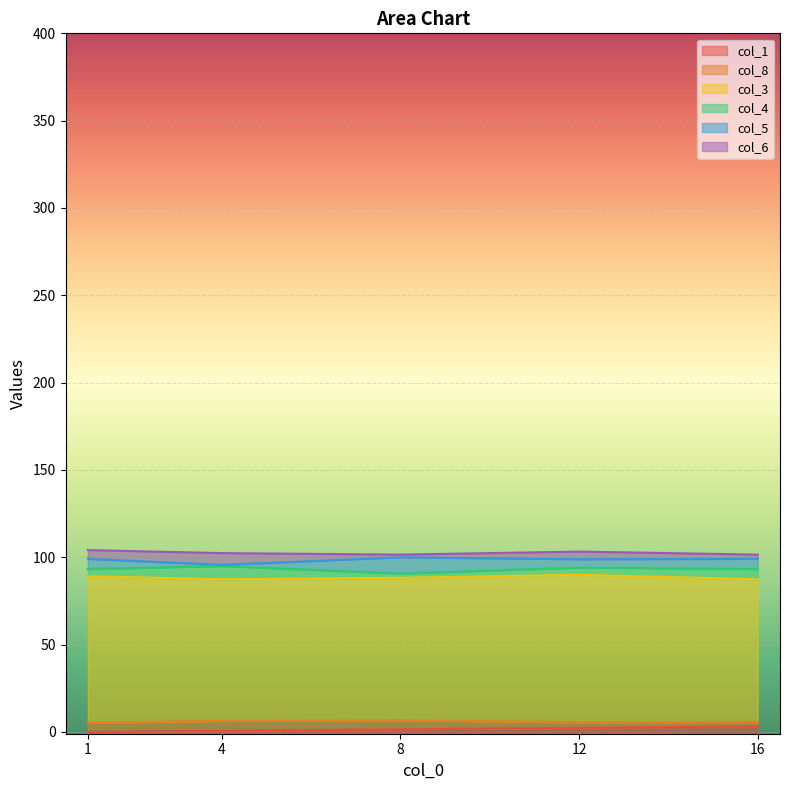

What is the value of the col_4 point at the 4th from the left?

94.1